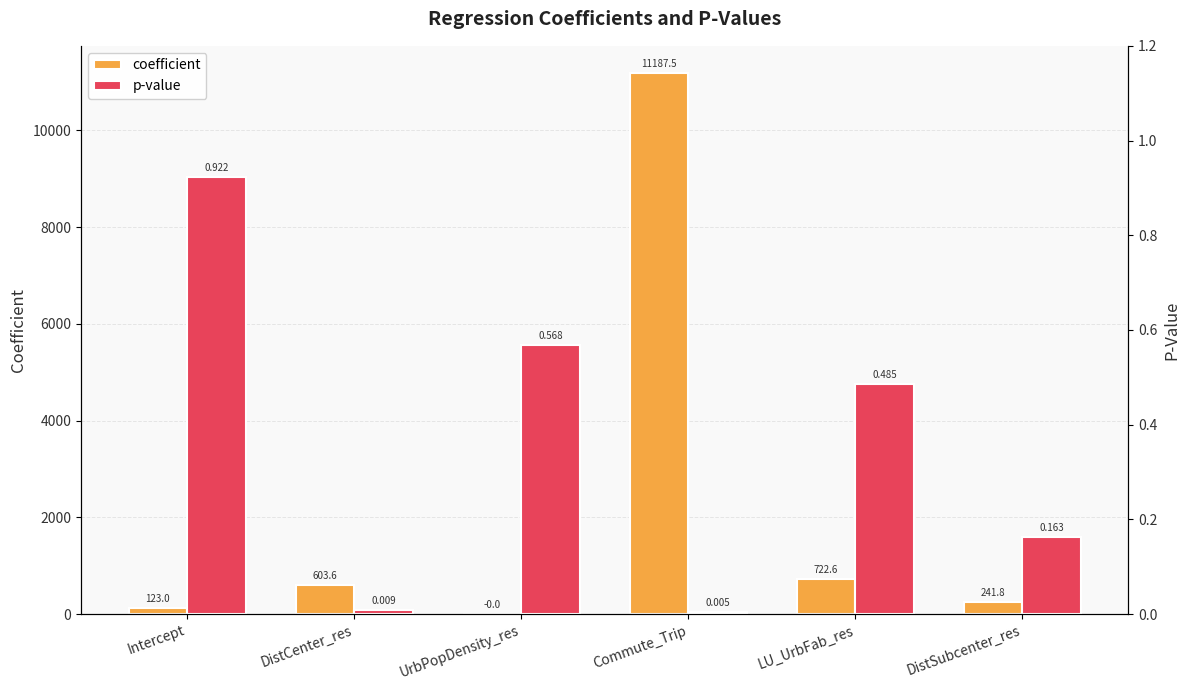

What is the difference between the maximum and second lowest values in the p-value series?

0.9